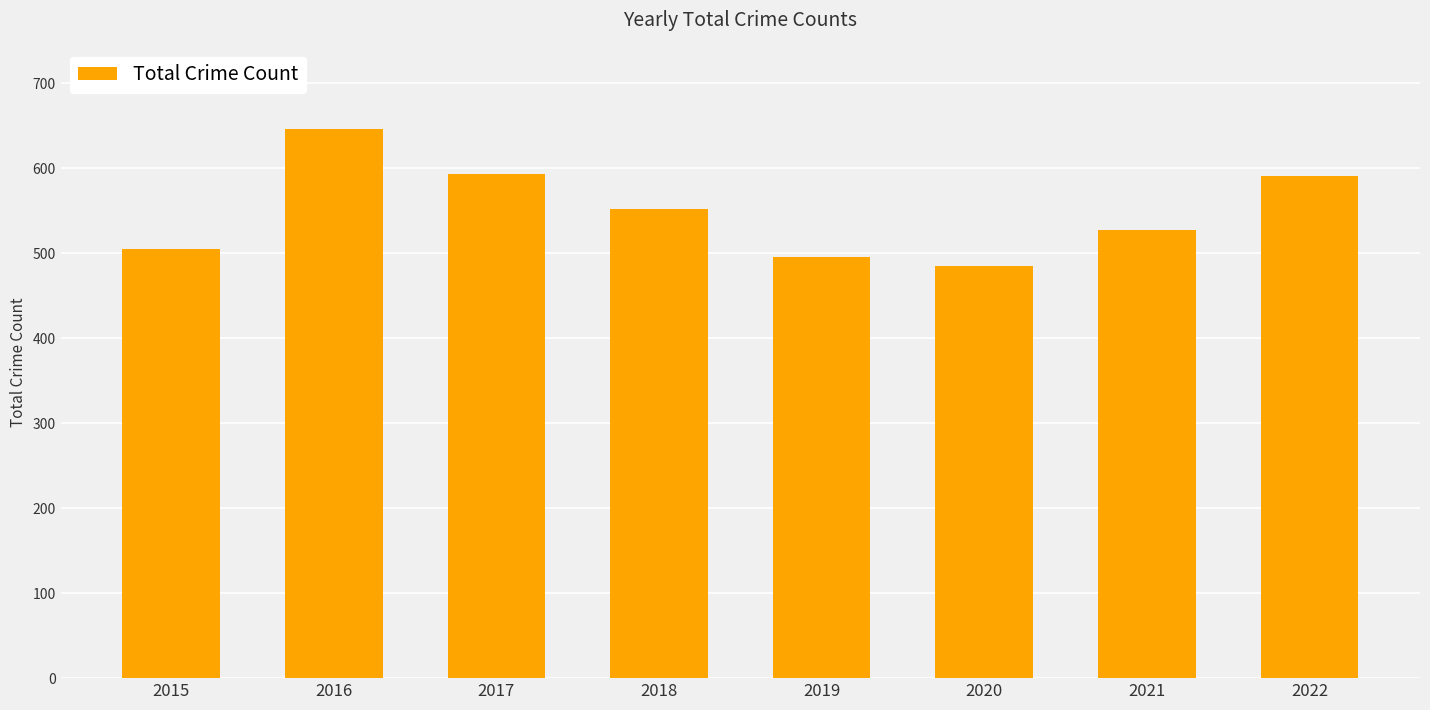

Approximately how many times larger is the value at 2022 compared to 2019?

1.2